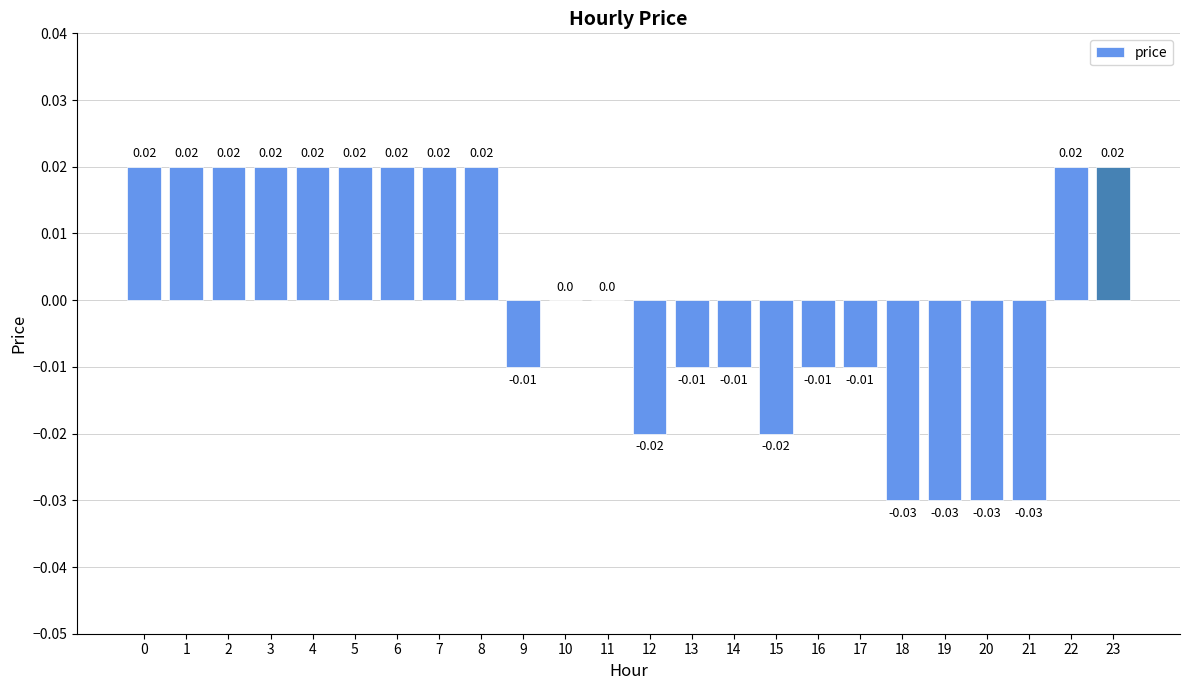

The chart shows a value of -0.0 at 13. True or false?

False